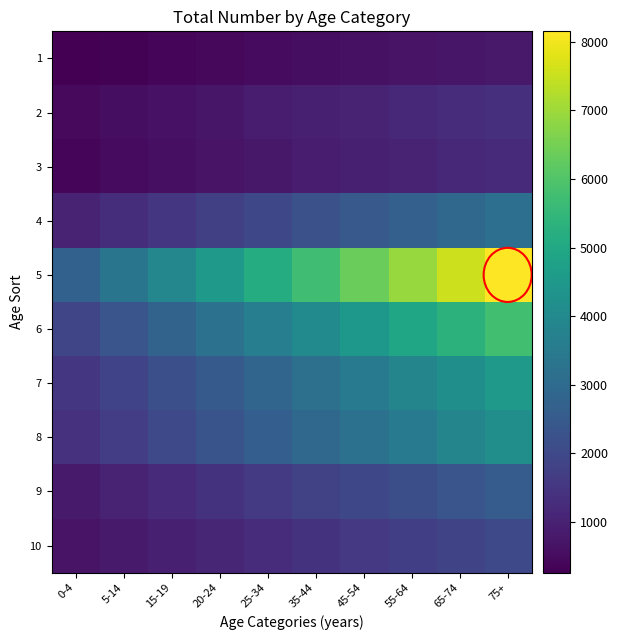

Which category has the highest value across all series?

75+